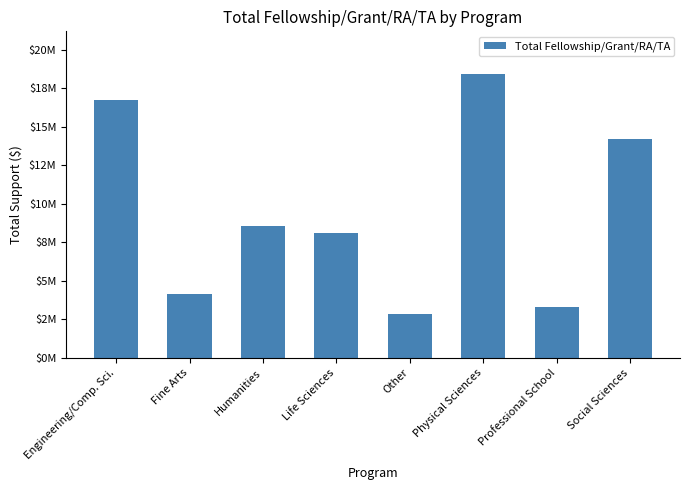

What is the minimum value shown in the chart?

2877495